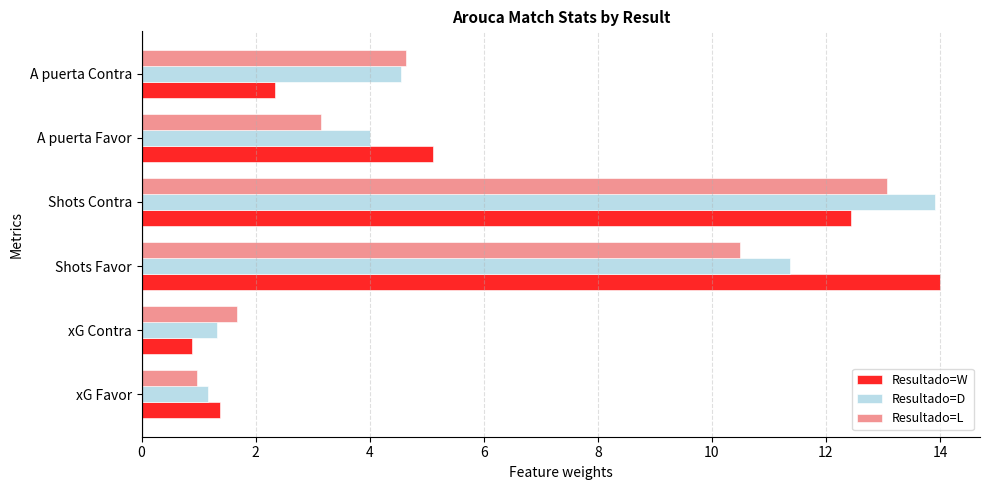

How many data points in Resultado=W are less than 5?

3